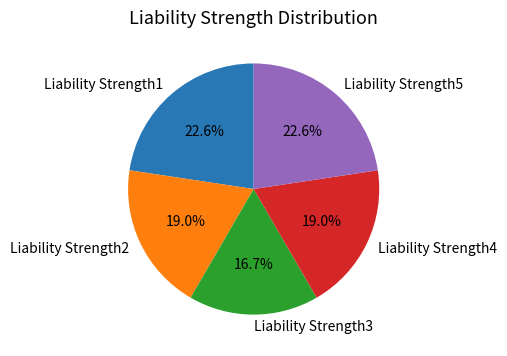

What percentage is the Liability Strength3 slice, to the nearest percent?

17%